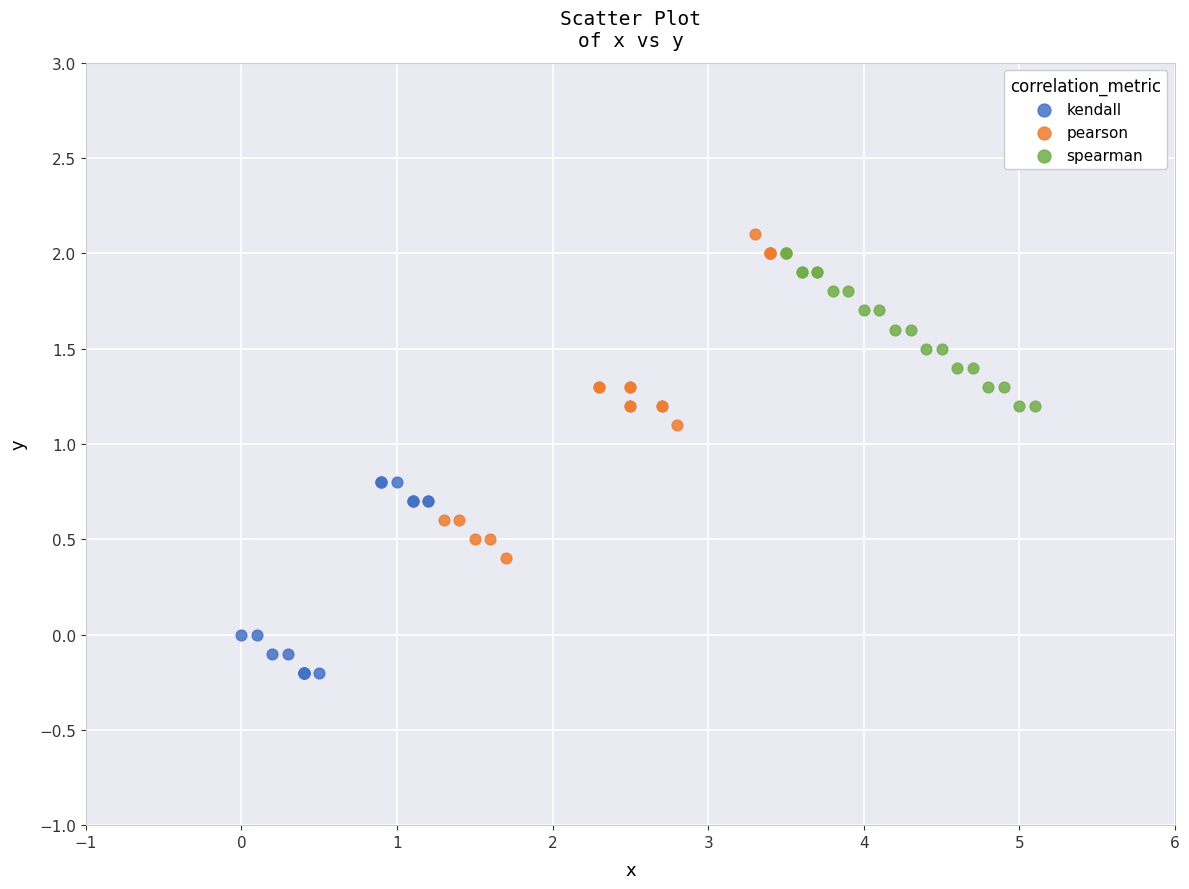

What are all the series names shown in the legend?

kendall, pearson, spearman